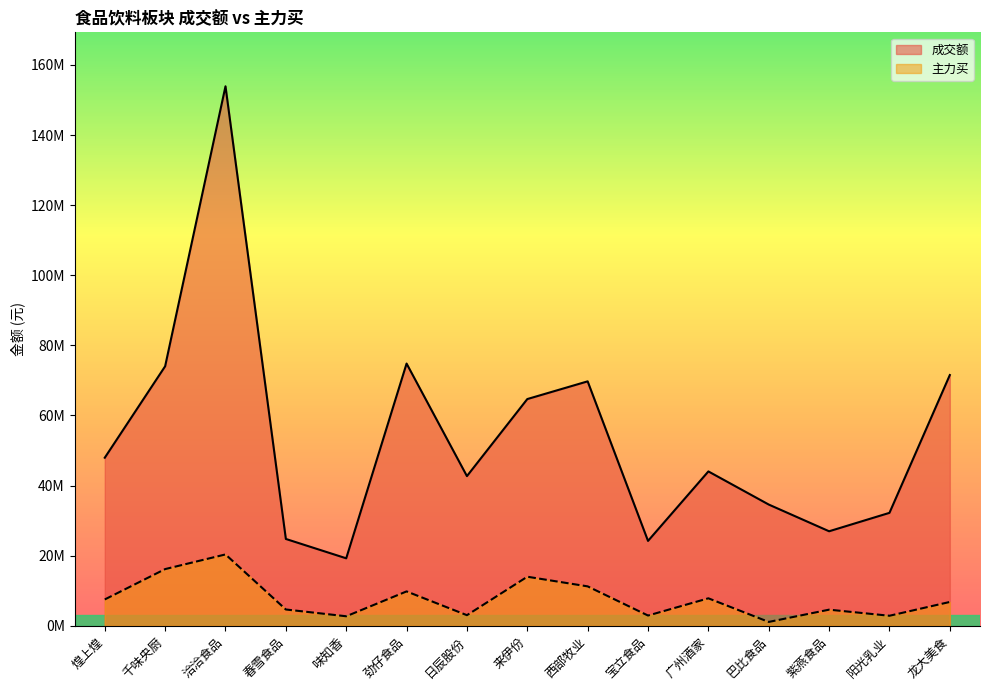

In 主力买, how many points are higher than both neighbors (excluding endpoints)?

5